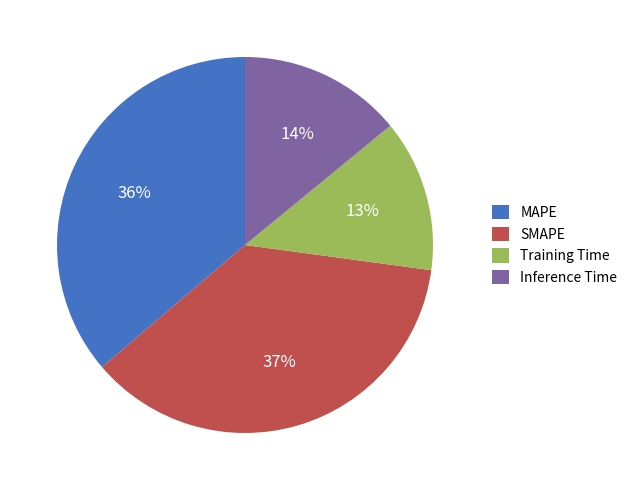

Does Inference Time account for over 50% of the chart?

No